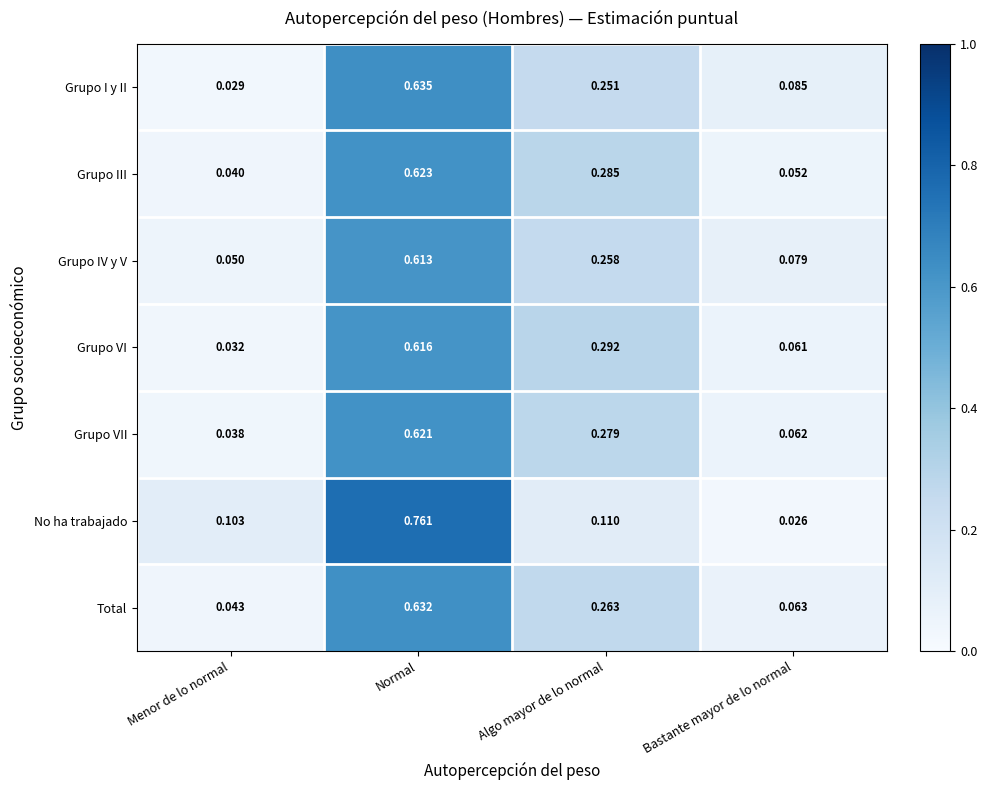

At which label is Total closest to 0?

Menor de lo normal